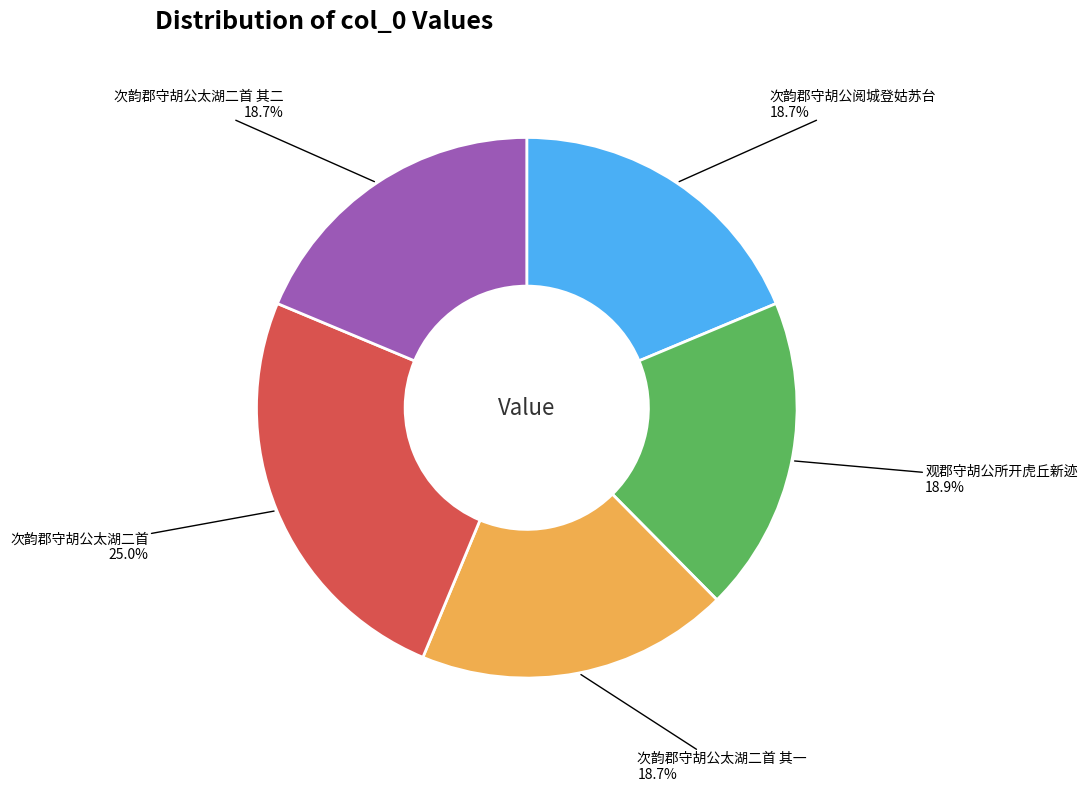

Approximately how many times larger is the value at 观郡守胡公所开虎丘新迹 compared to 次韵郡守胡公太湖二首 其一?

1.0